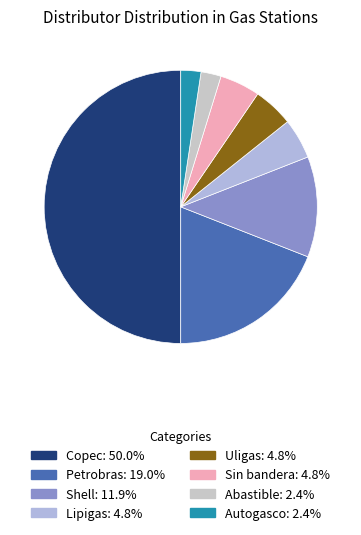

The Shell slice represents 6% of the pie. True or false?

False